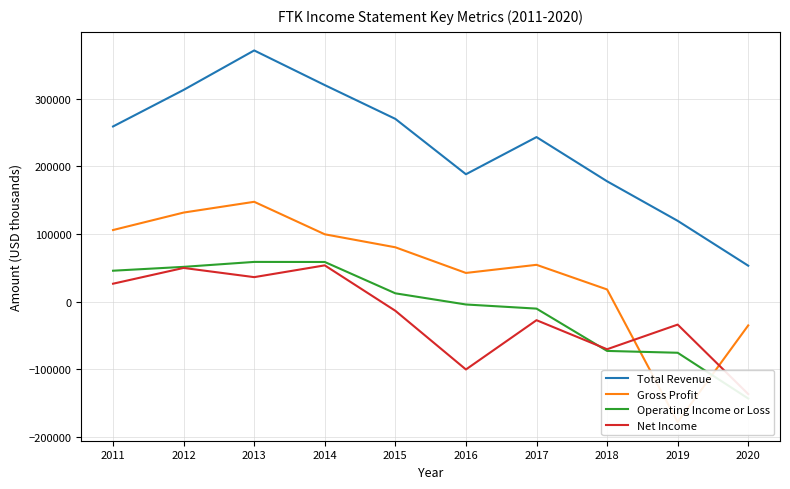

Which has a higher value, 2011 or 2015?

2015